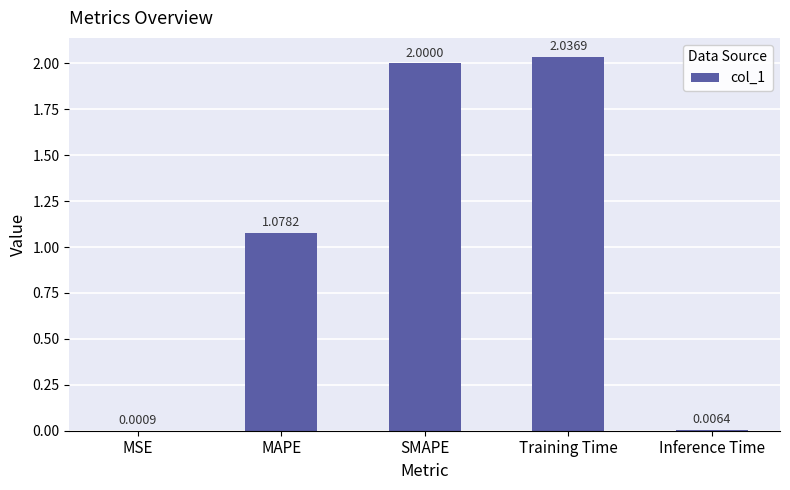

Which label corresponds to the largest value in the chart?

Training Time